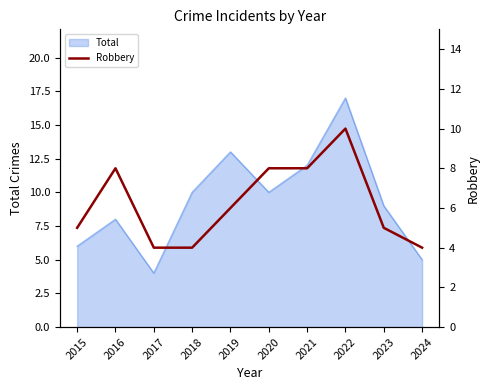

The chart shows a value of 4 at 2024. True or false?

True